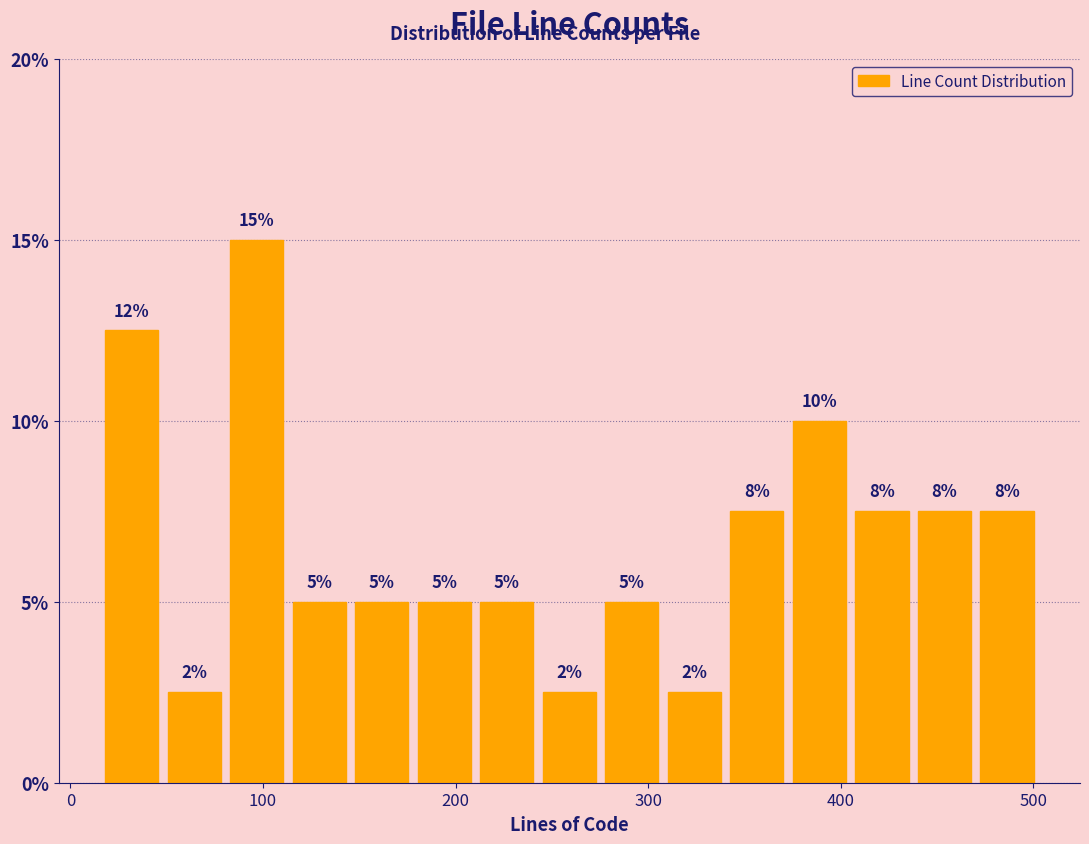

Read against the x-axis, roughly where is the centre of the tallest bar?

100